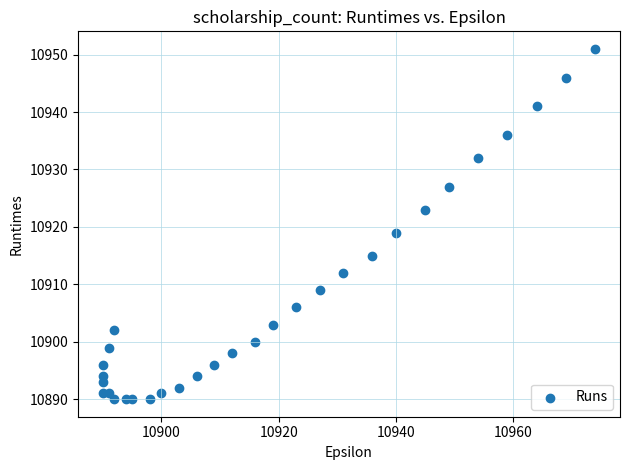

What is the range of Y values (max minus min)?

61